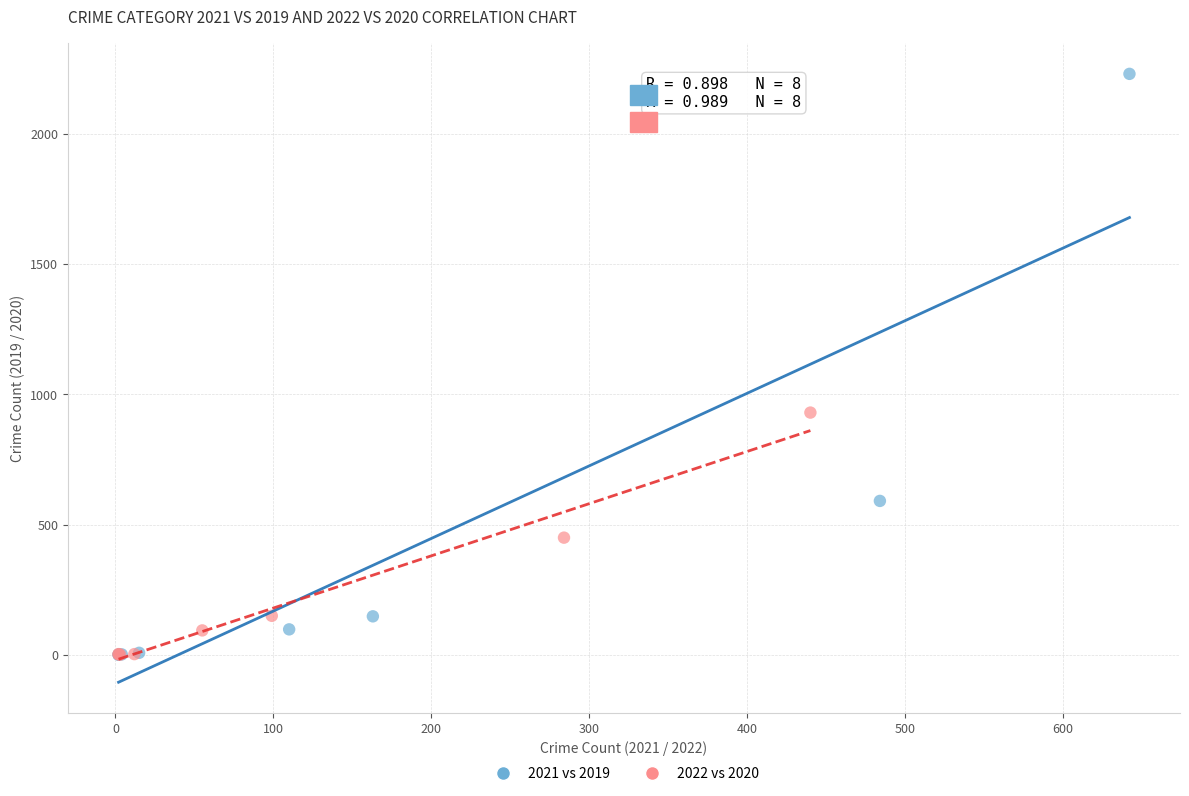

Which series has the largest Y range (max minus min)?

2021 vs 2019